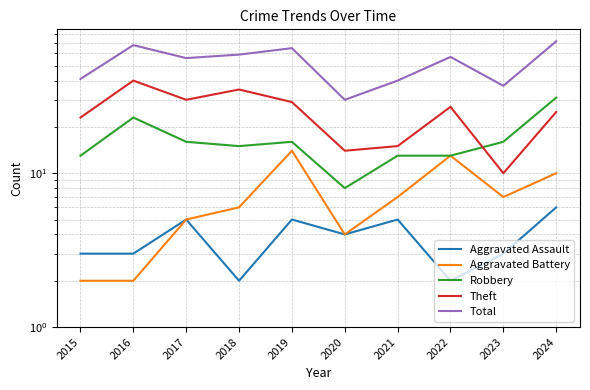

How many interior local valleys does the Total series have?

3